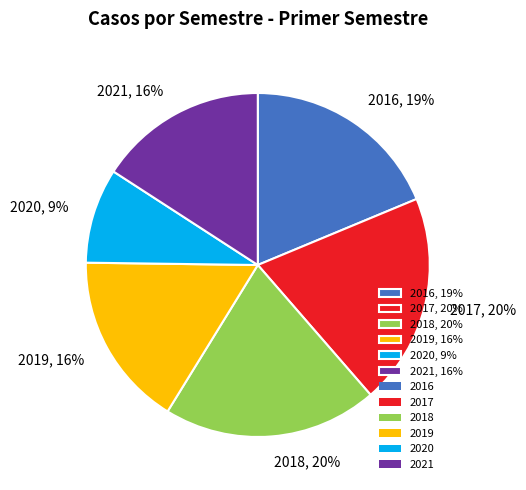

Is 2020 the majority of the pie?

No